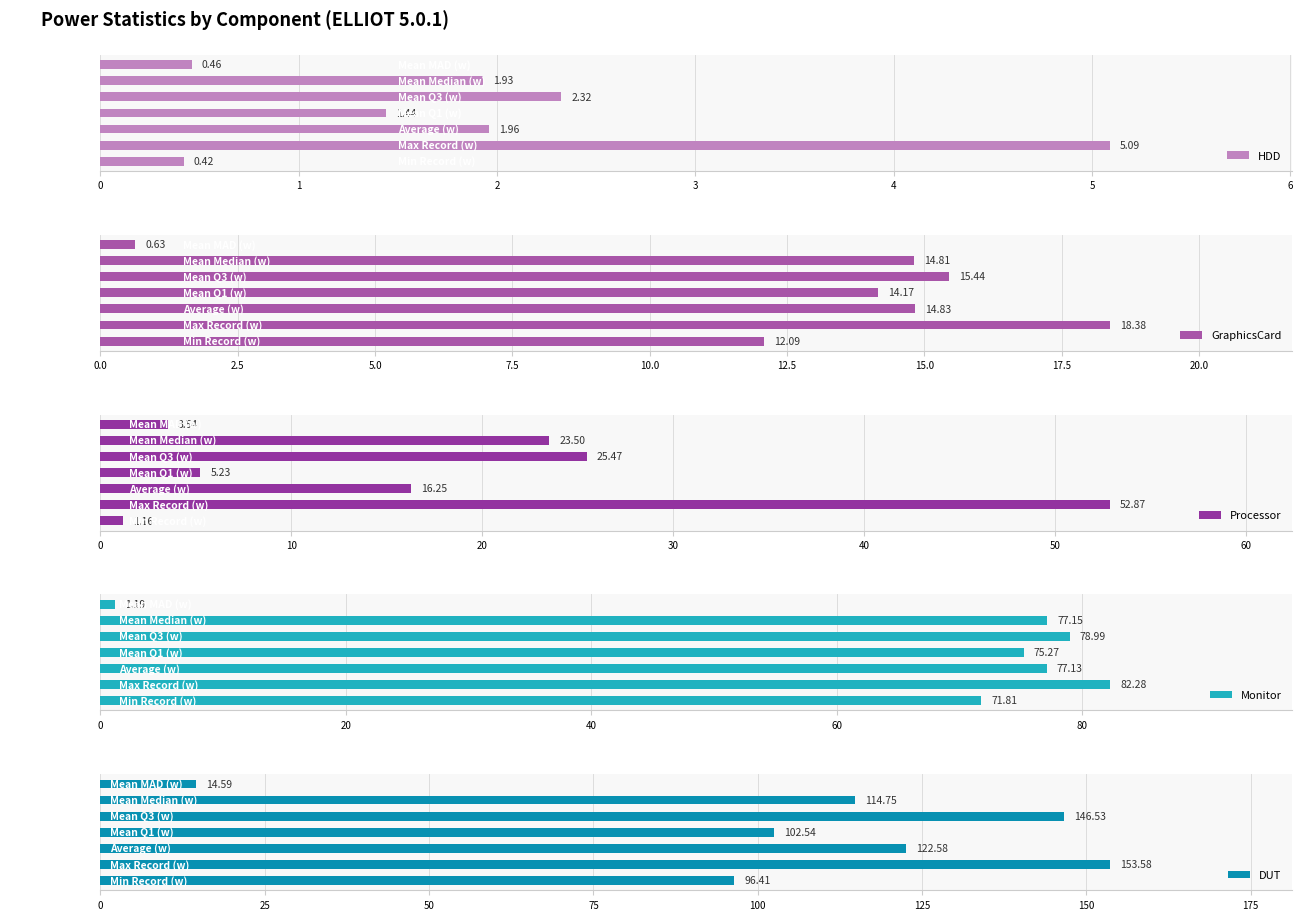

What is the sum of all GraphicsCard values?

90.3